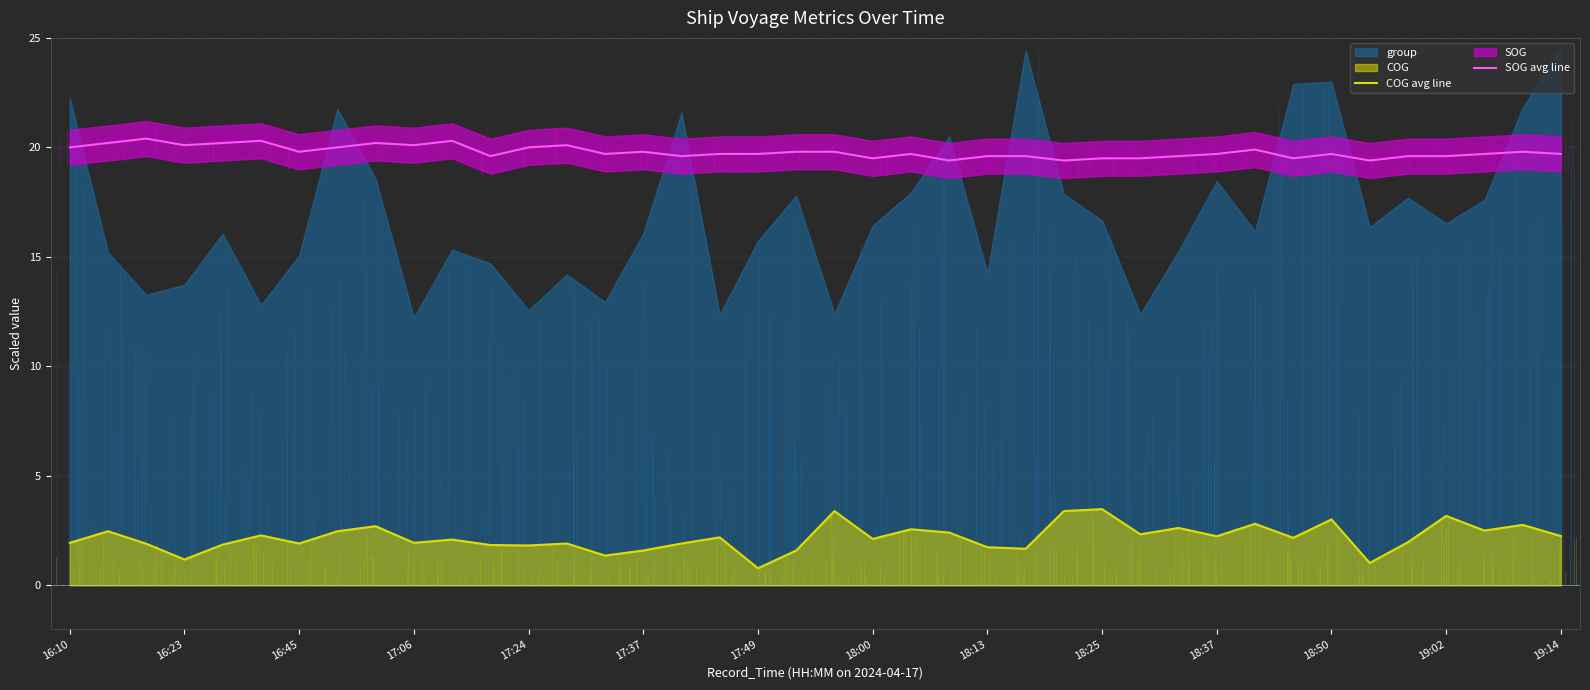

True or false: SOG avg line and COG avg line intersect in this chart.

False